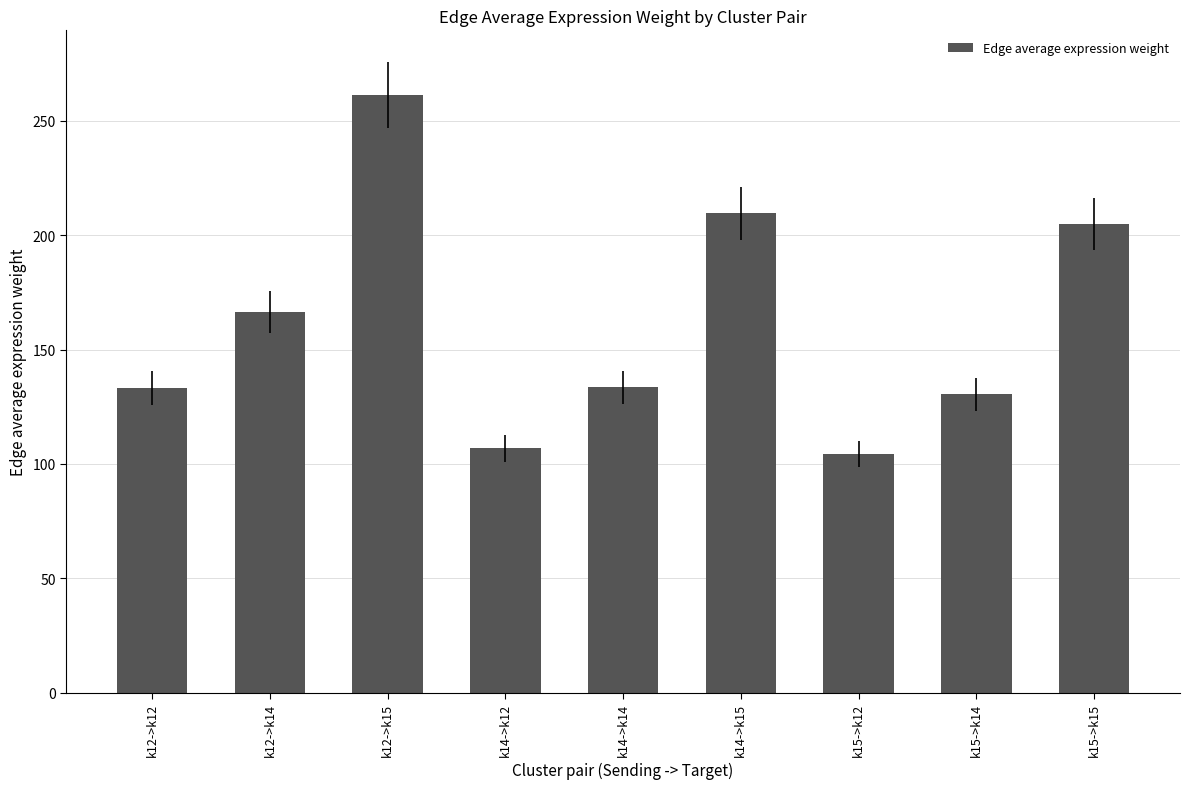

What is the change in value from k12->k15 to k15->k15?

-56.5